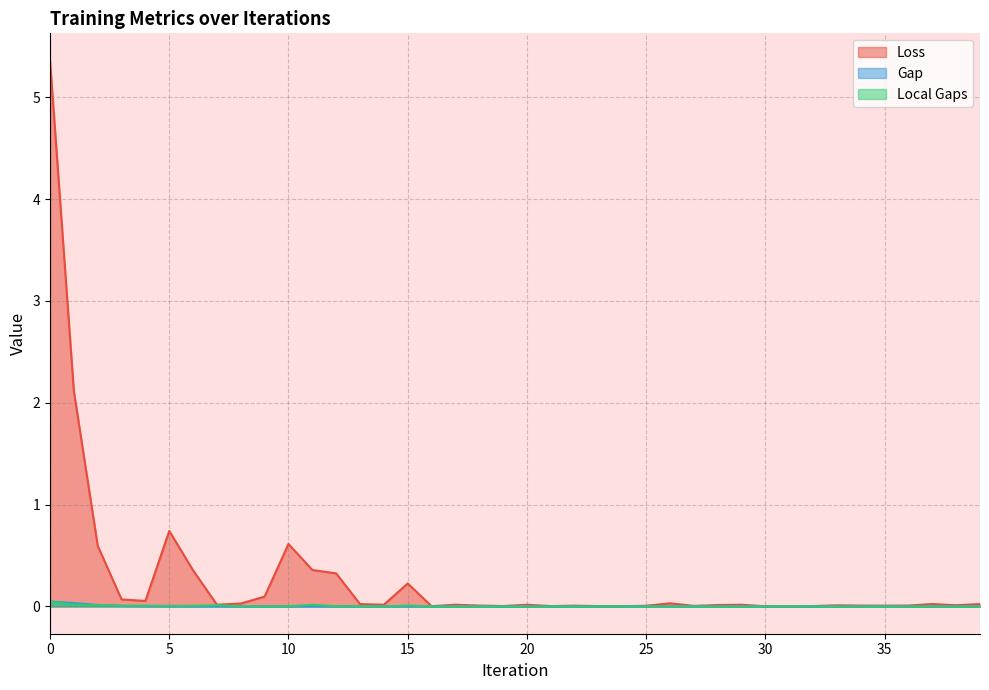

What is the difference between the maximum and minimum values in the Loss series?

5.4